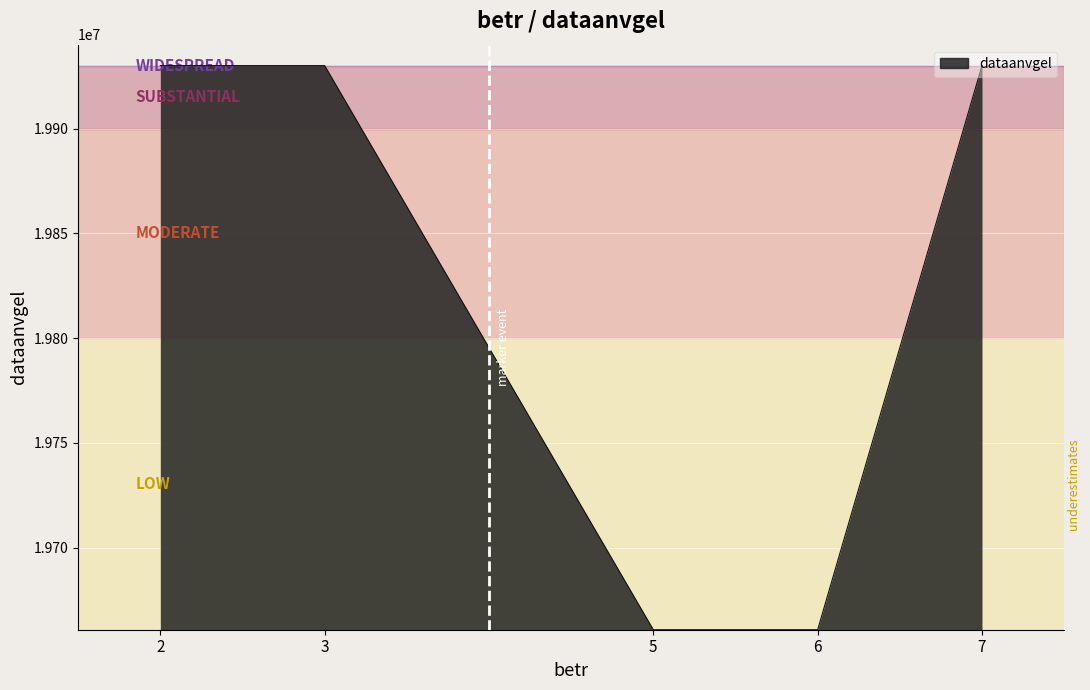

Is it true that the value at 5 is 19660821?

True